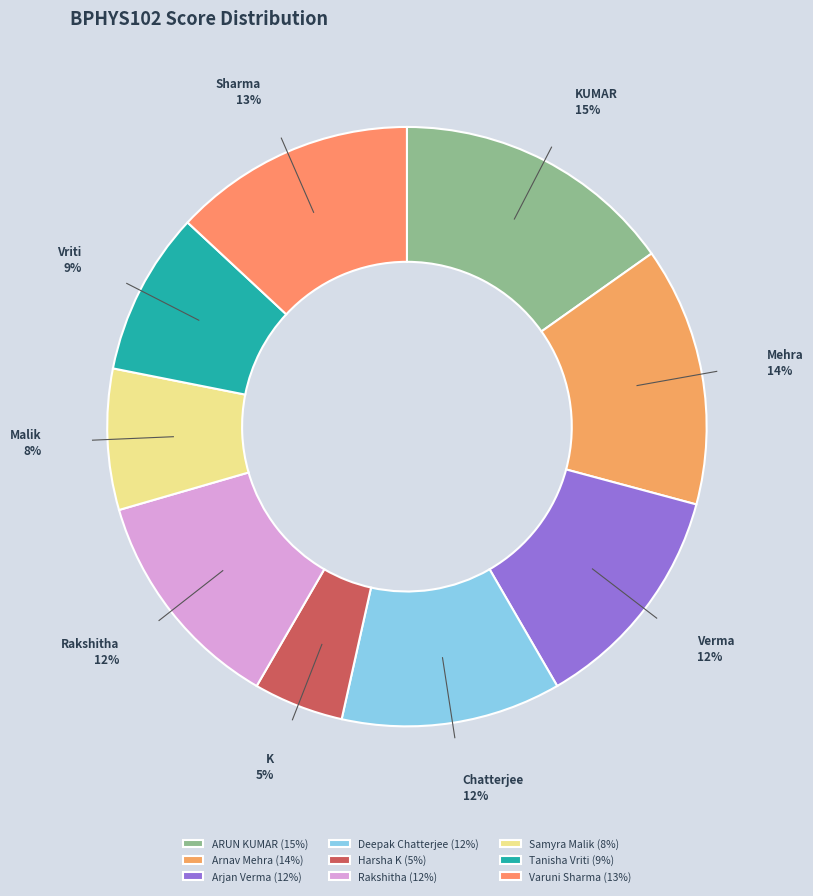

To the nearest percent, what is the difference between the largest and smallest slice percentages?

10%